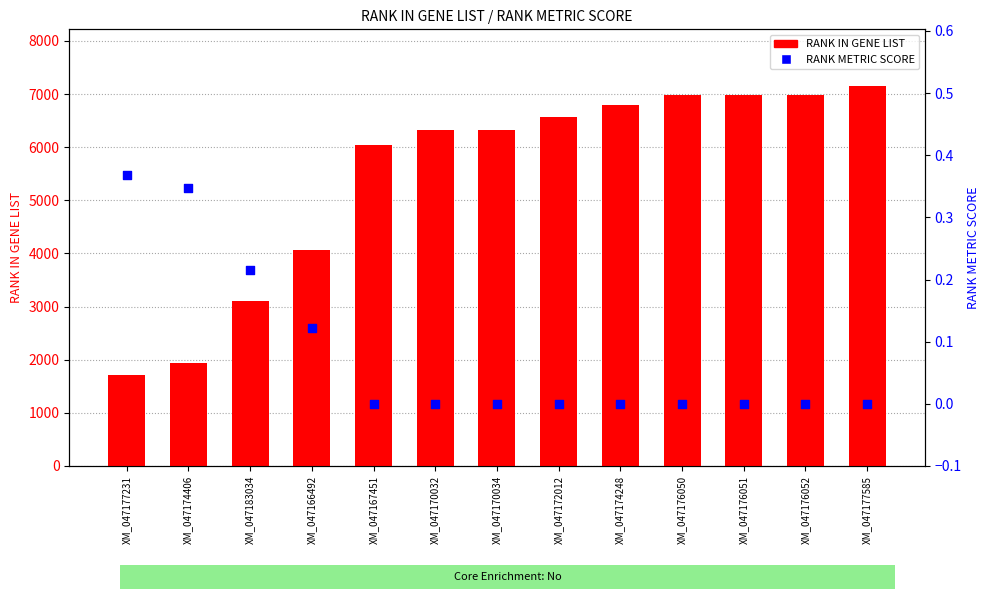

Which series has the largest total across all categories?

RANK IN GENE LIST